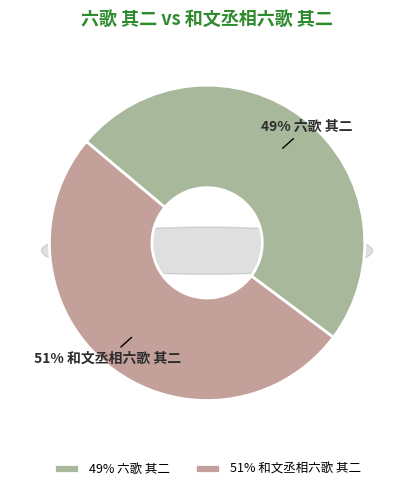

To the nearest percent, what is the combined percentage of 六歌 其二 and 和文丞相六歌 其二?

100%